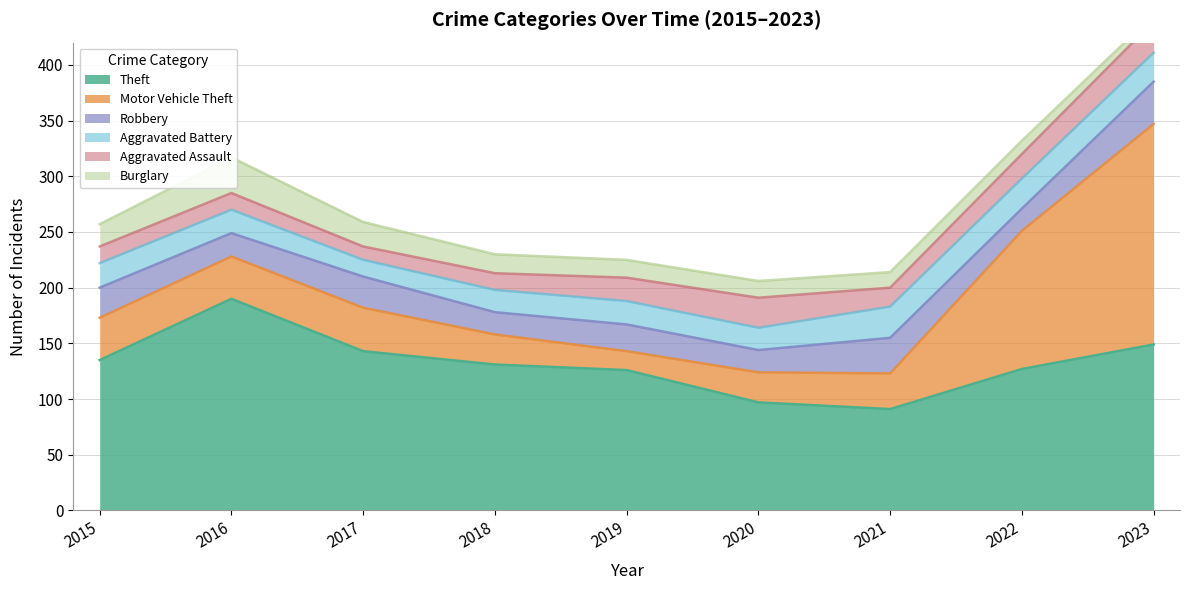

Reading left to right, list all the values displayed in this chart.

Theft: 2015=135	2016=190	2017=143	2018=131	2019=126	2020=97	2021=91	2022=127	2023=149
Motor Vehicle Theft: 2015=38	2016=38	2017=39	2018=27	2019=17	2020=27	2021=32	2022=124	2023=198
Robbery: 2015=27	2016=21	2017=28	2018=20	2019=24	2020=20	2021=32	2022=20	2023=38
Aggravated Battery: 2015=22	2016=21	2017=15	2018=20	2019=21	2020=20	2021=28	2022=27	2023=26
Aggravated Assault: 2015=15	2016=15	2017=12	2018=15	2019=21	2020=27	2021=17	2022=22	2023=28
Burglary: 2015=20	2016=32	2017=22	2018=17	2019=16	2020=15	2021=14	2022=12	2023=6